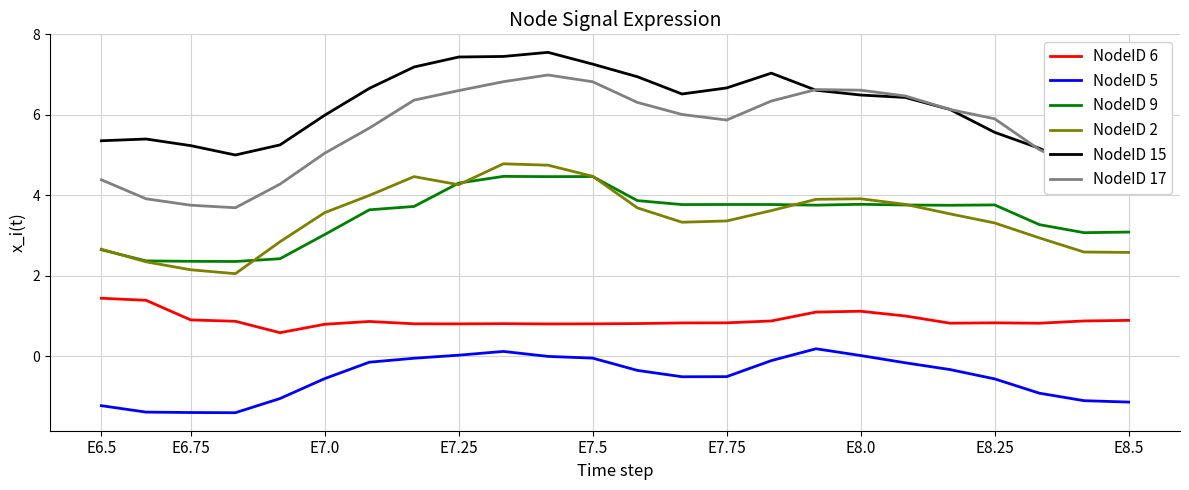

What is the difference between the second highest and second lowest values in the NodeID 15 series?

2.8